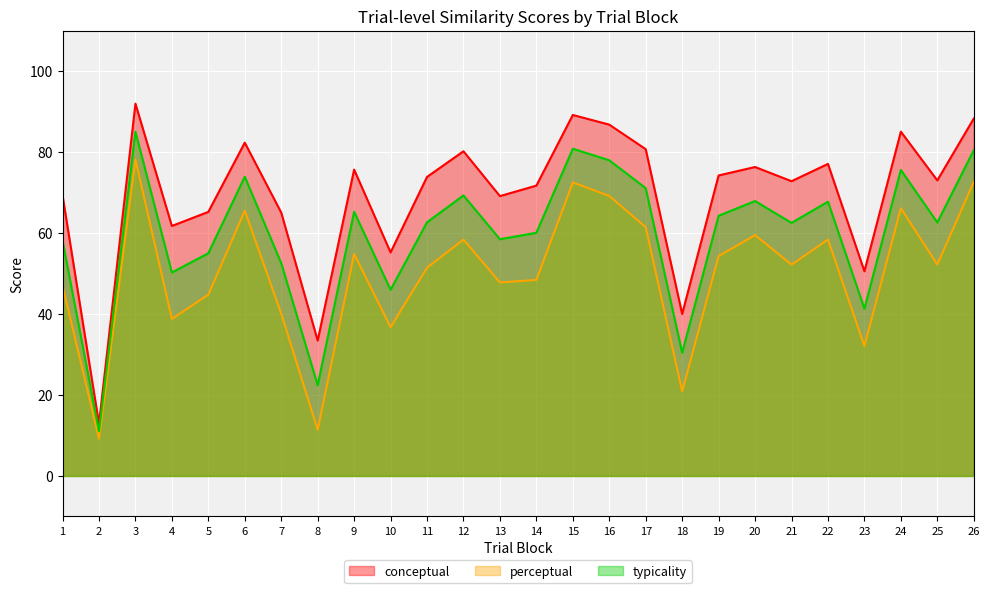

Where does the perceptual series first go above 52?

3